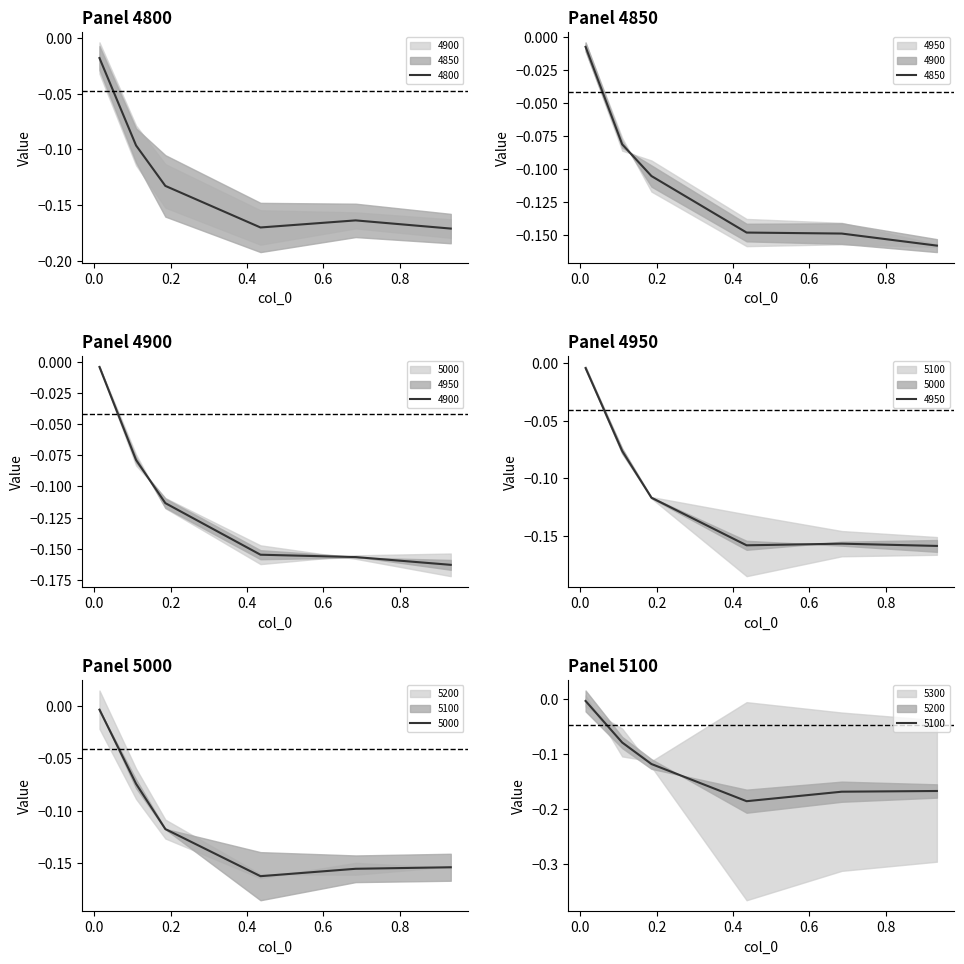

What is the smallest value displayed?

-0.2